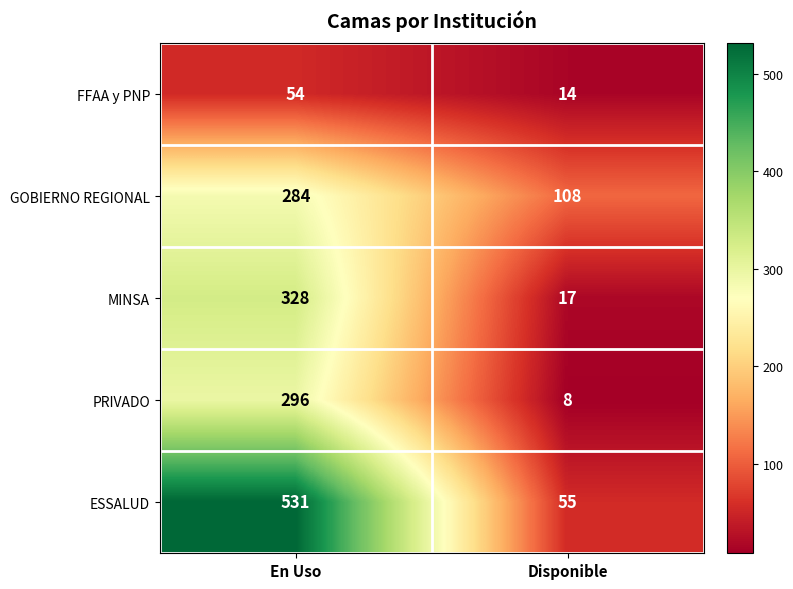

Which series has the largest total across all categories?

ESSALUD